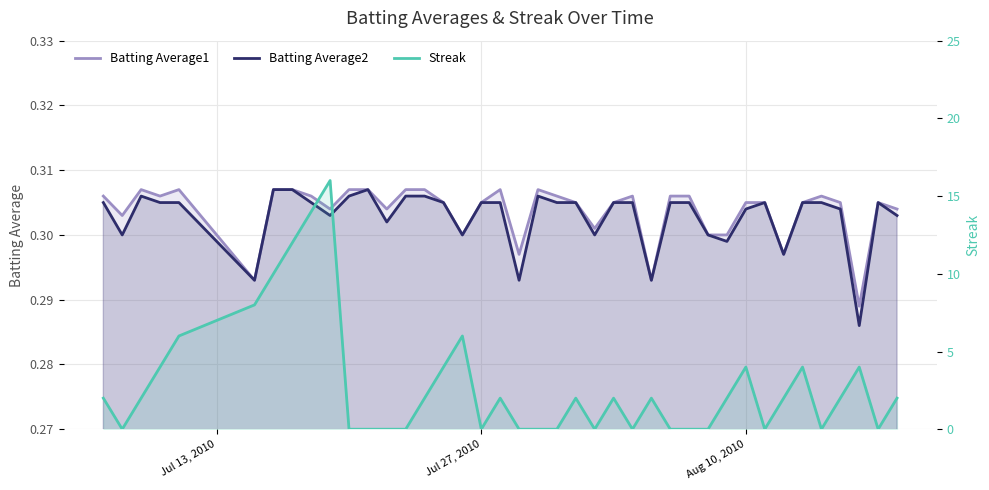

Count the number of data series in this chart.

3